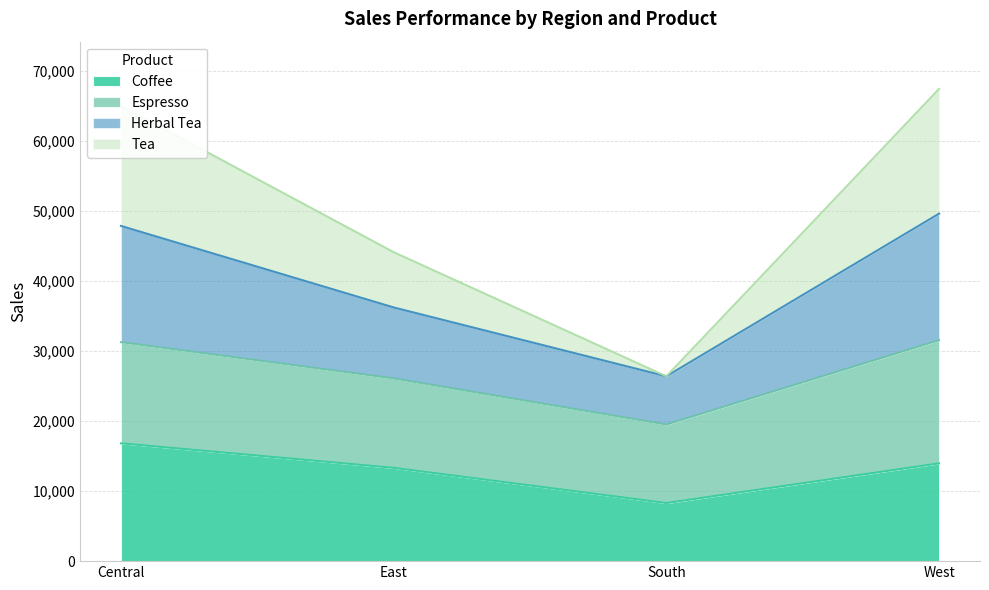

What is the value of the Coffee point at the 2nd from the left?

13318